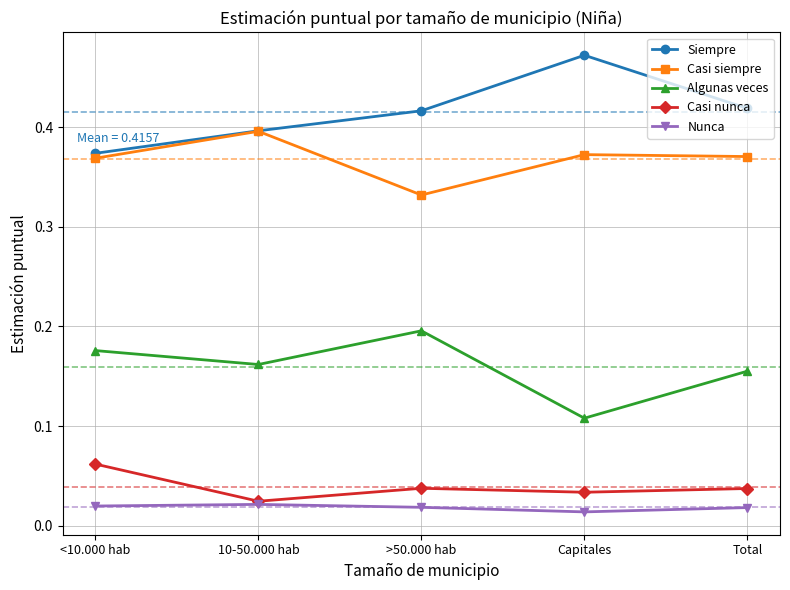

Which series has the largest total across all categories?

Siempre